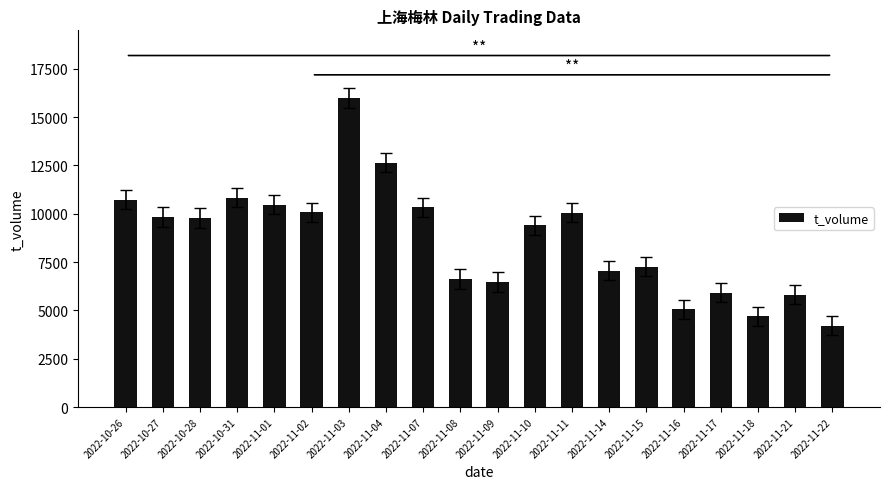

What is the approximate value at 2022-11-15?

7267